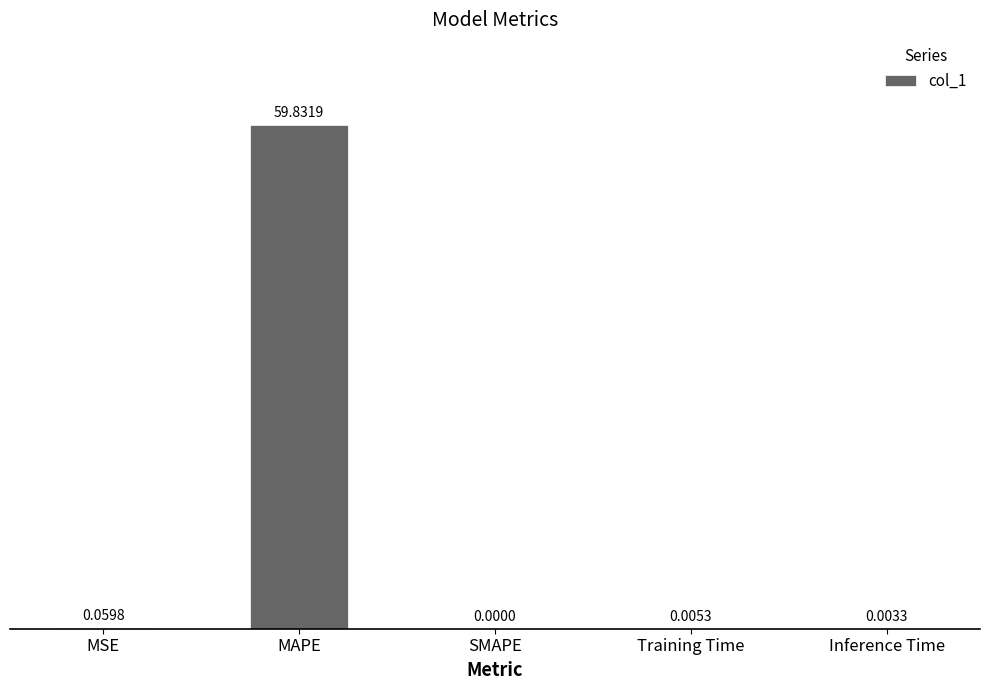

How many positive values are there?

4